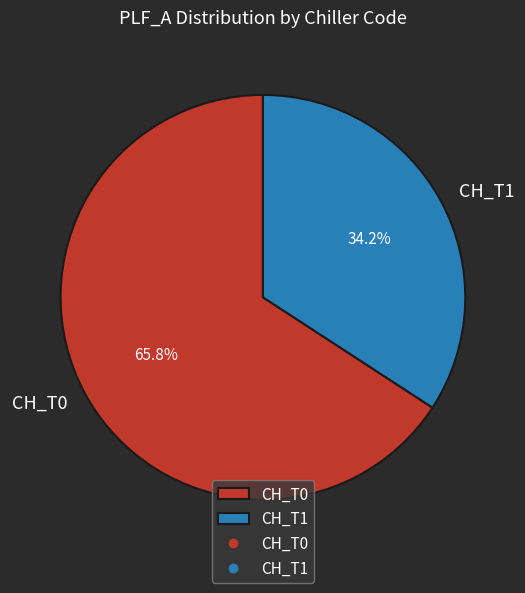

Rank the categories by value from lowest to highest.

CH_T1, CH_T0